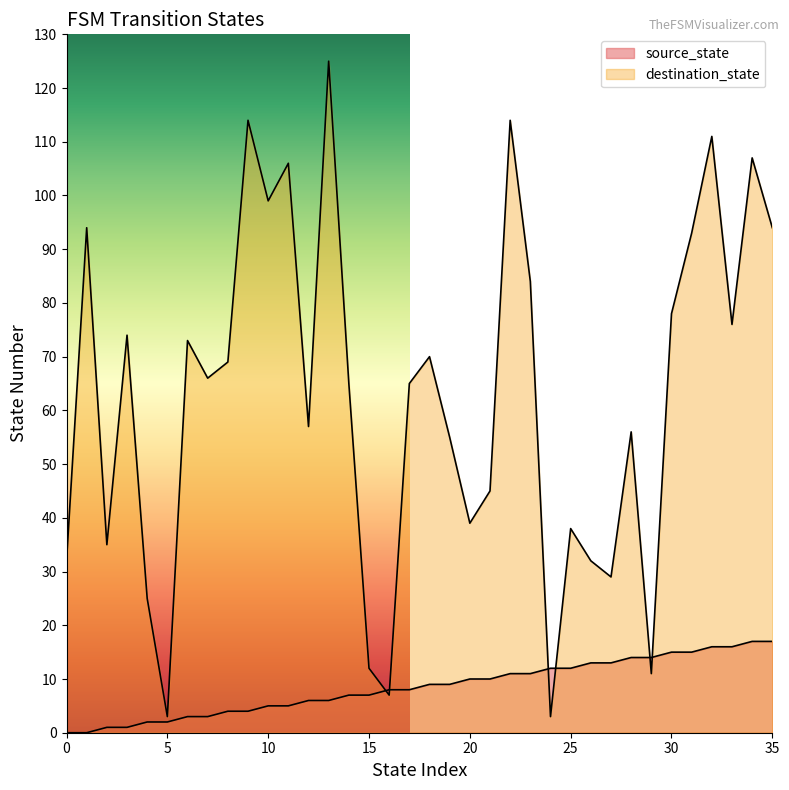

What is the average value of the destination_state series?

63